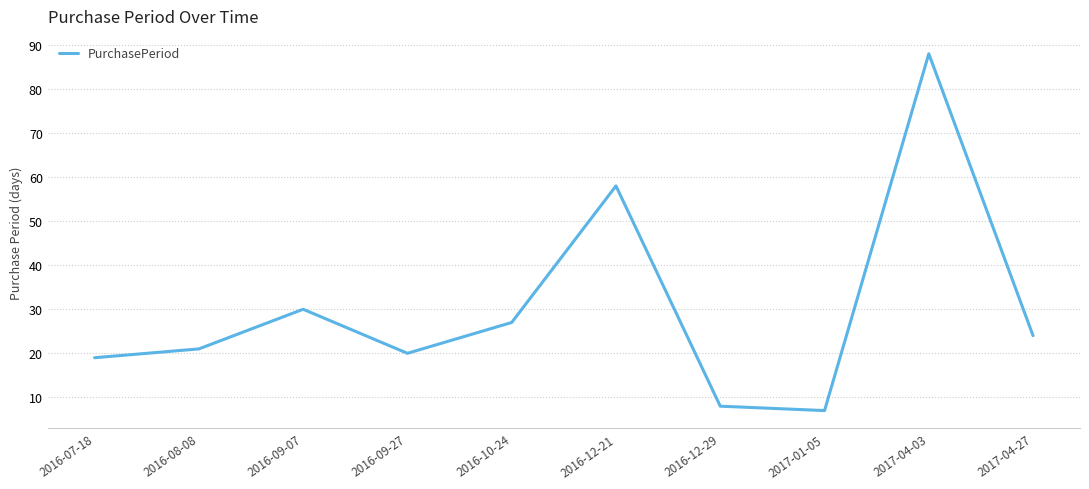

Rank the categories by value from lowest to highest.

2017-01-05, 2016-12-29, 2016-07-18, 2016-09-27, 2016-08-08, 2017-04-27, 2016-10-24, 2016-09-07, 2016-12-21, 2017-04-03